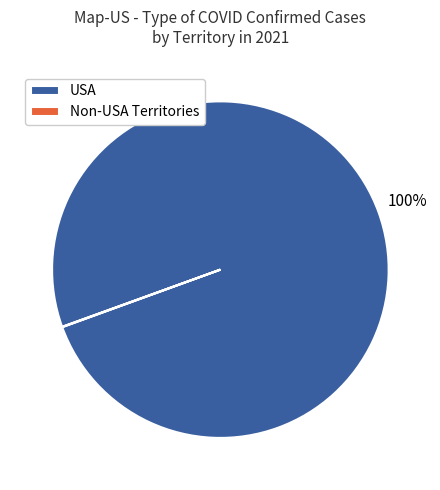

To the nearest percent, what is the difference between the largest and smallest slice percentages?

100%